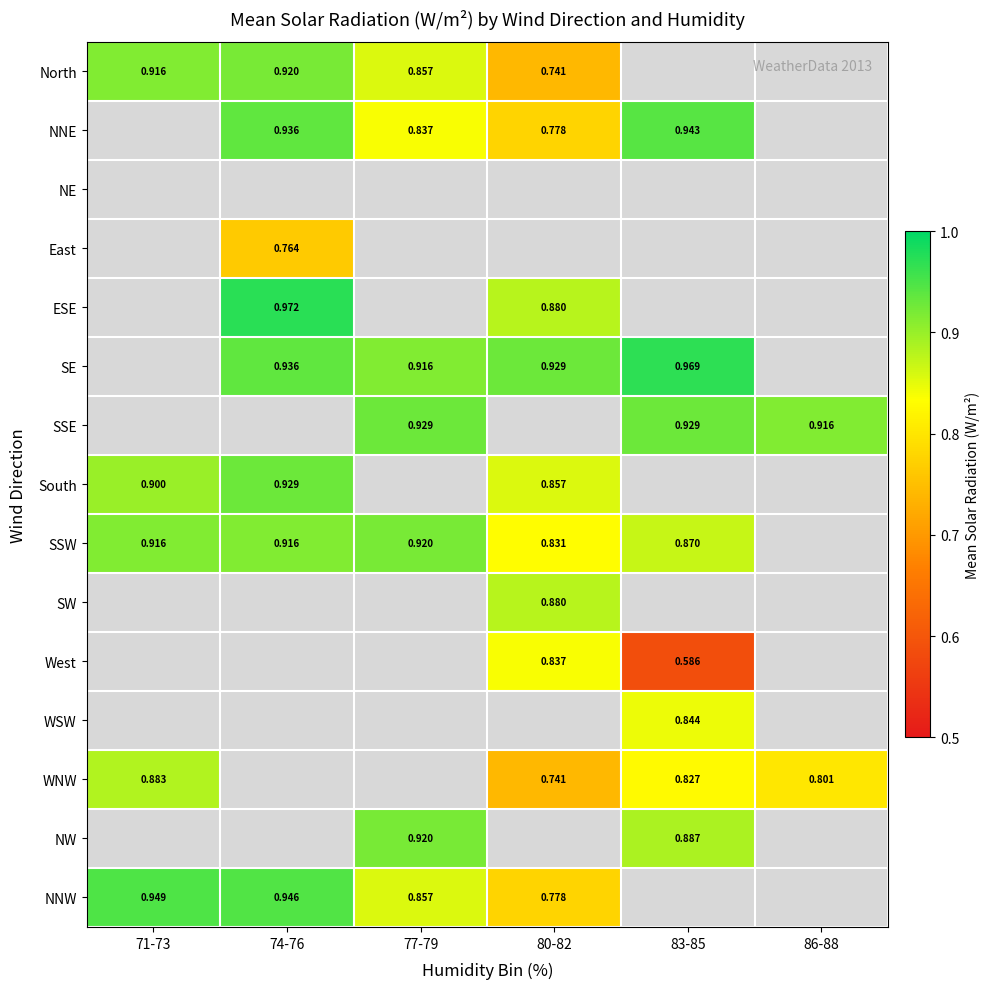

At which category does the chart reach its minimum across all series?

83-85